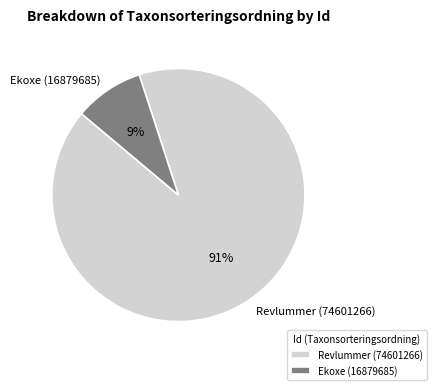

True or false: Revlummer (74601266) accounts for 99% of the total.

False